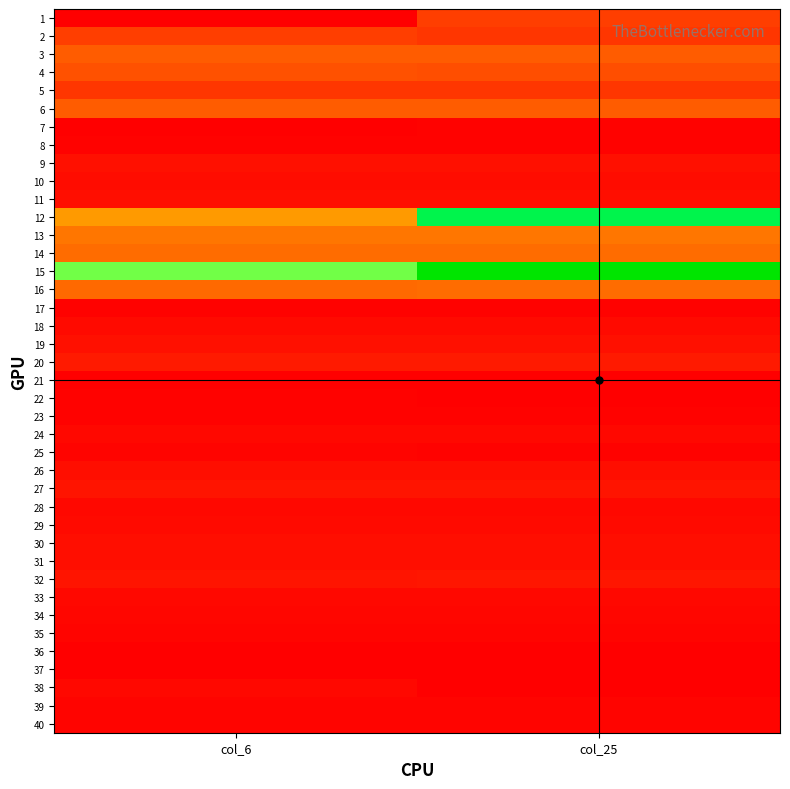

Which label corresponds to the largest value in the chart?

col_25